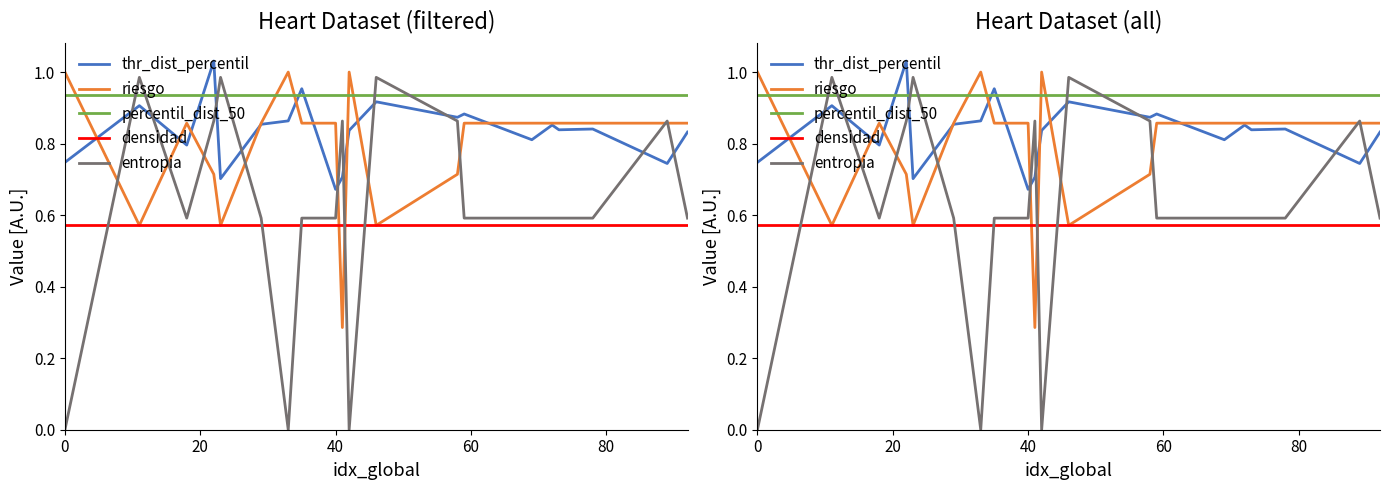

Which series has the largest range (max minus min)?

entropia